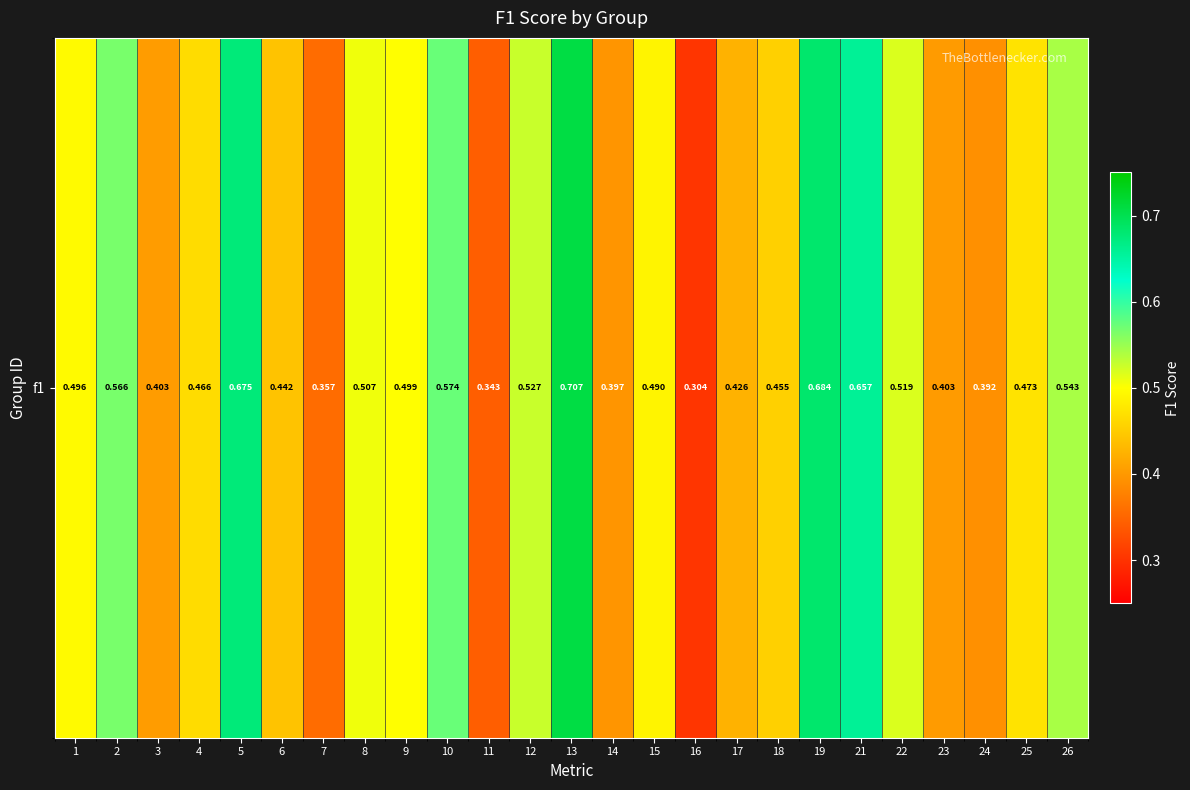

Reading left to right, what are all the values shown in this chart?

0.5	0.6	0.4	0.5	0.7	0.4	0.4	0.5	0.5	0.6	0.3	0.5	0.7	0.4	0.5	0.3	0.4	0.5	0.7	0.7	0.5	0.4	0.4	0.5	0.5